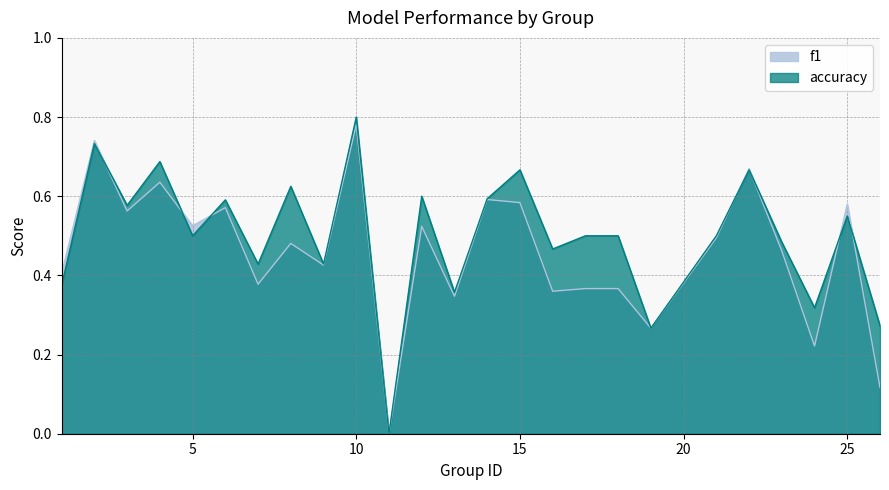

Does the chart have visible grid lines?

Yes